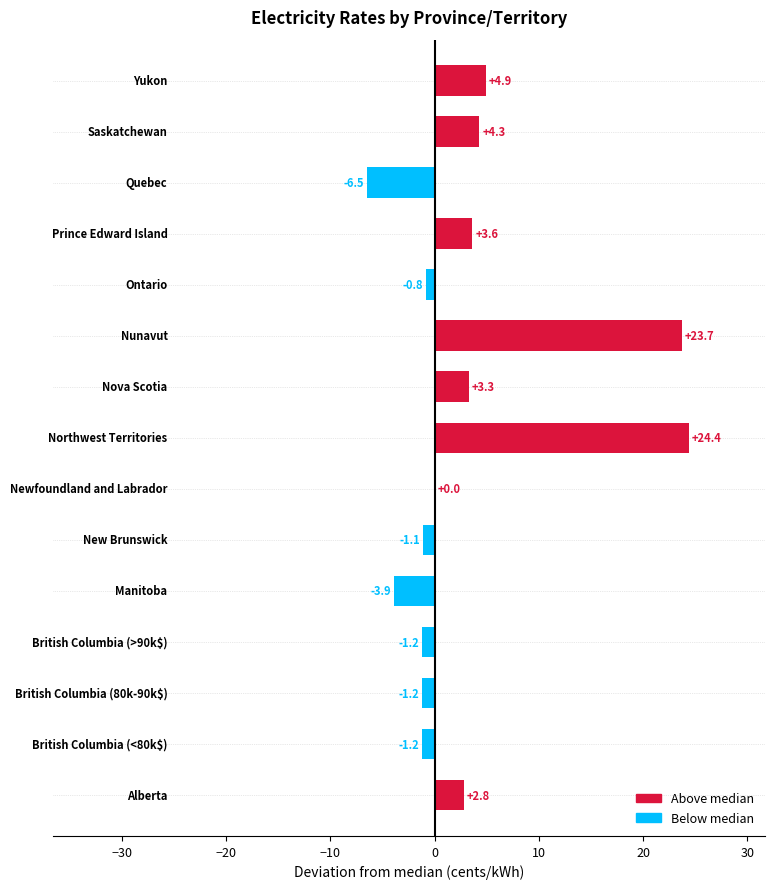

What is the greatest value displayed?

24.4